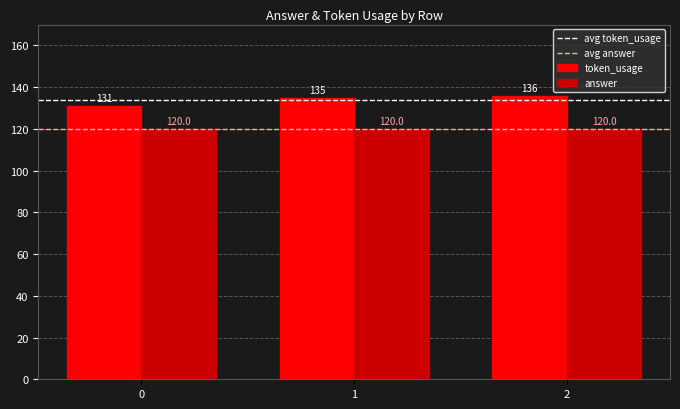

Reading left to right, list all the values displayed in this chart.

token_usage: 131	135	136
answer: 120	120	120